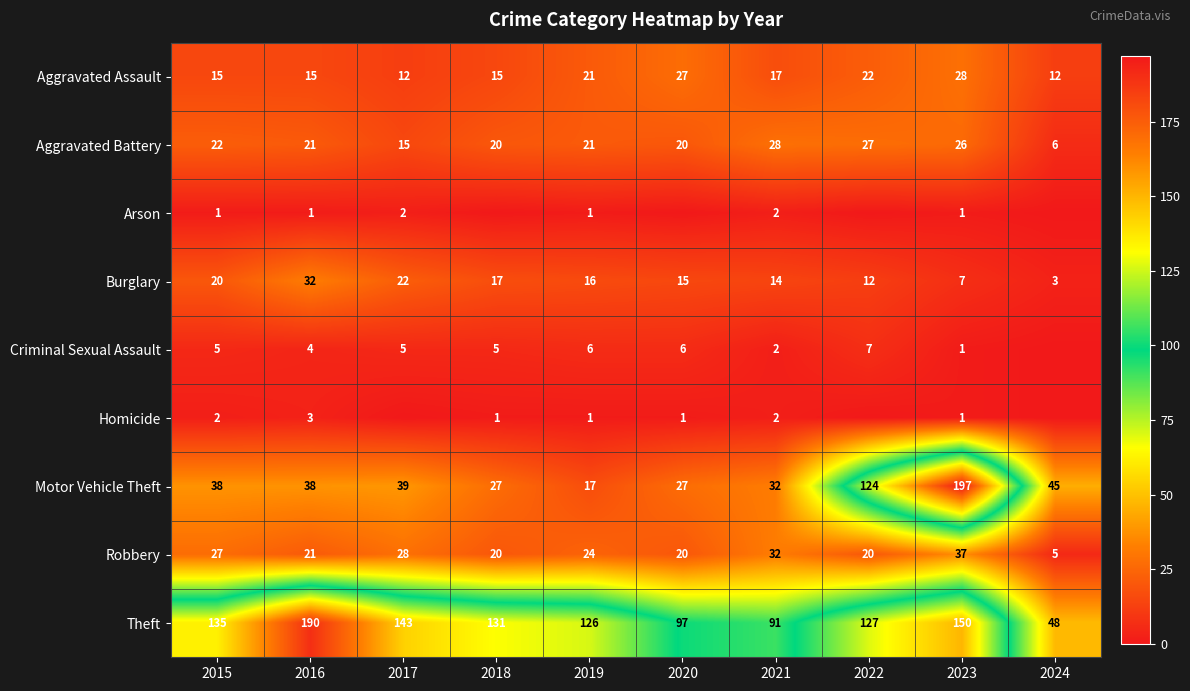

At which label does Aggravated Battery reach its peak?

2021